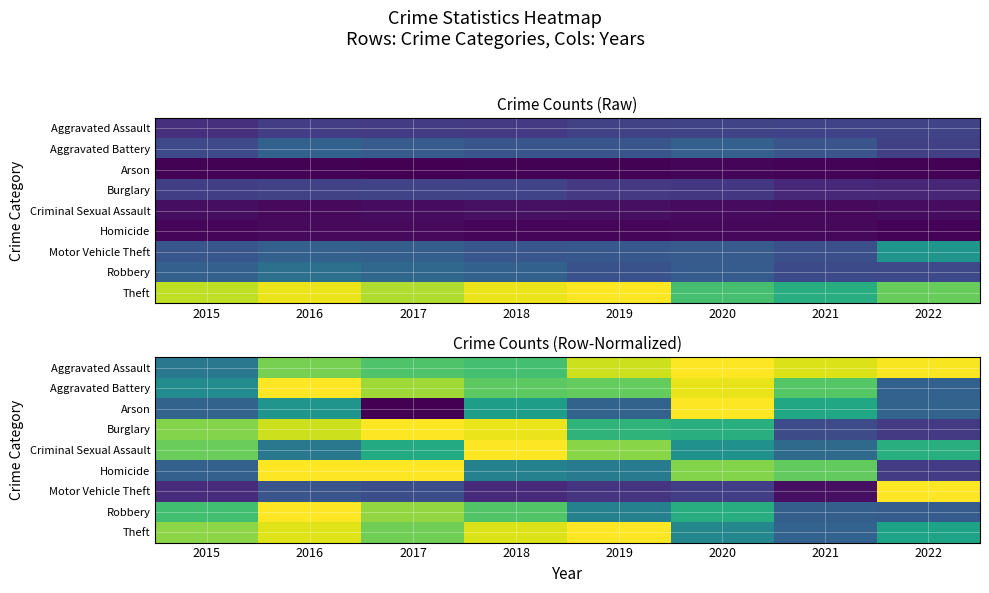

Which category has the lowest value across all series?

2017